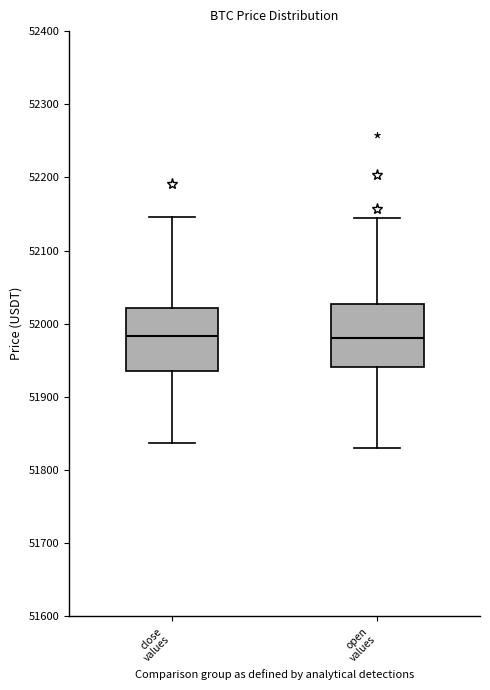

Reading left to right, read every box against the y-axis: the position of its median line, the range the box covers, and the ends of its whiskers. The values are not printed on the chart, so give them approximately, as read against the axis.

close values: median 51980, box 51930 to 52020, whiskers 51840 to 52150
open values: median 51980, box 51940 to 52030, whiskers 51830 to 52140